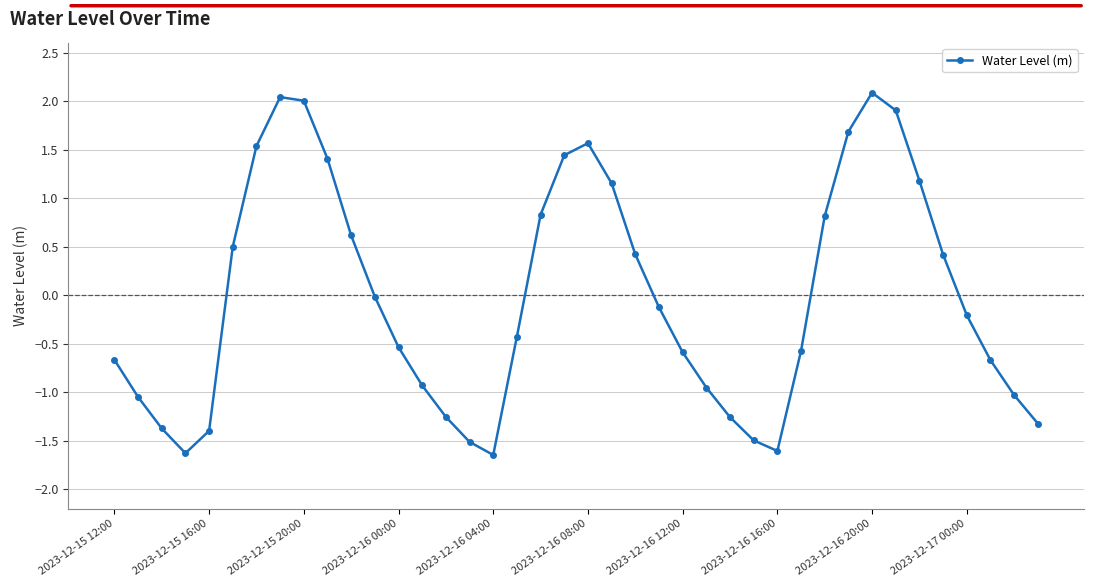

How many points are higher than both their immediate neighbors (excluding endpoints)?

3